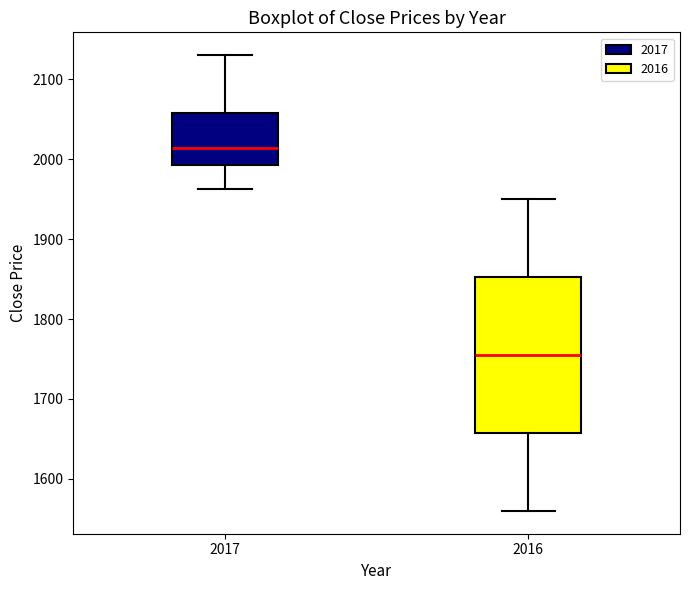

Which box is the tallest, from its lower edge to its upper edge?

2016